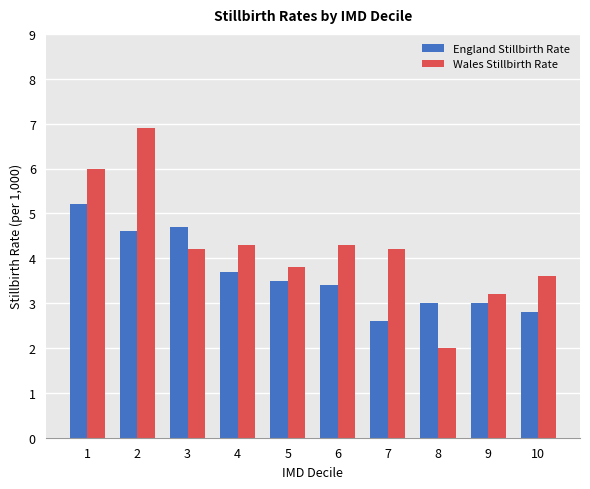

How many values in the Wales Stillbirth Rate series are below 4?

4